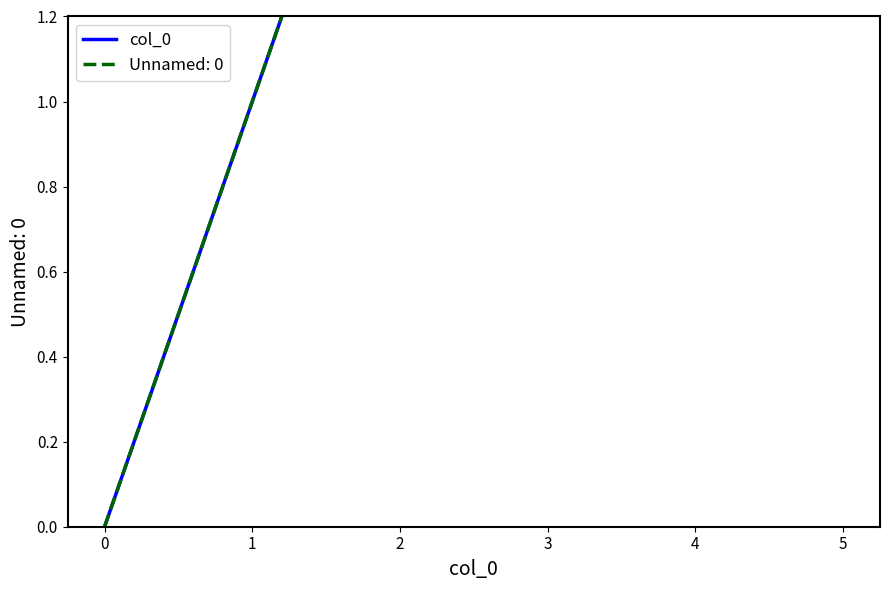

Is it true that the value at 3 is 1?

False